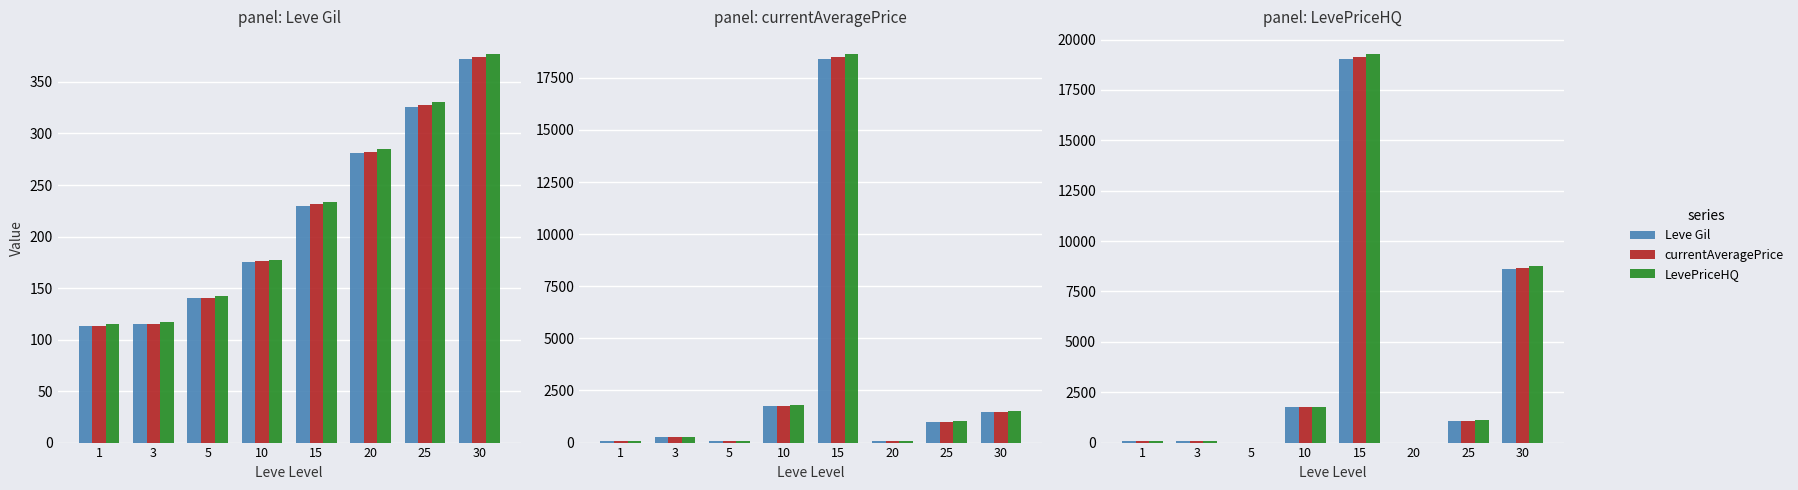

What is the difference between the maximum and minimum values in the Leve Gil series?

19019.0